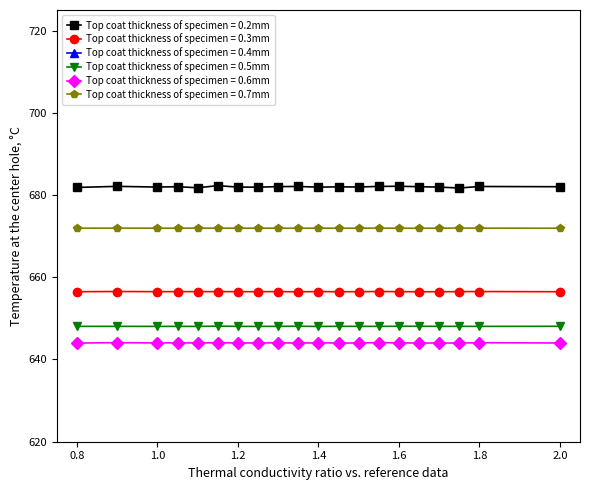

True or false: Top coat thickness of specimen = 0.3mm has more than 2 points higher than both neighbors.

True